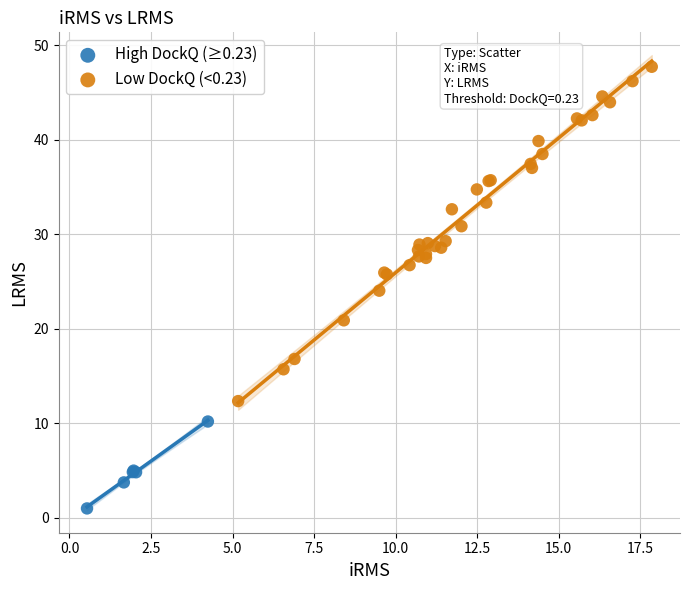

Which series reaches the maximum Y coordinate?

Low DockQ (<0.23)